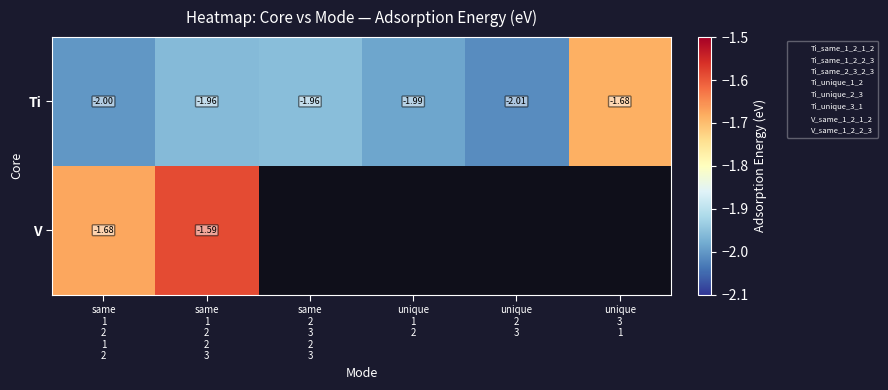

Is it true that Ti equals -0.7 at same 2 3 2 3?

False